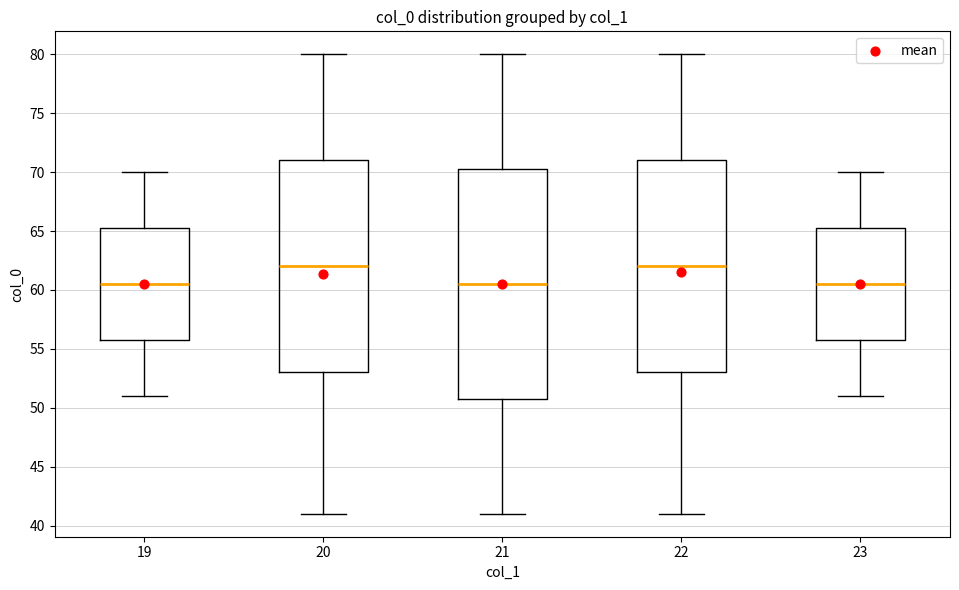

Which box is the tallest, from its lower edge to its upper edge?

21